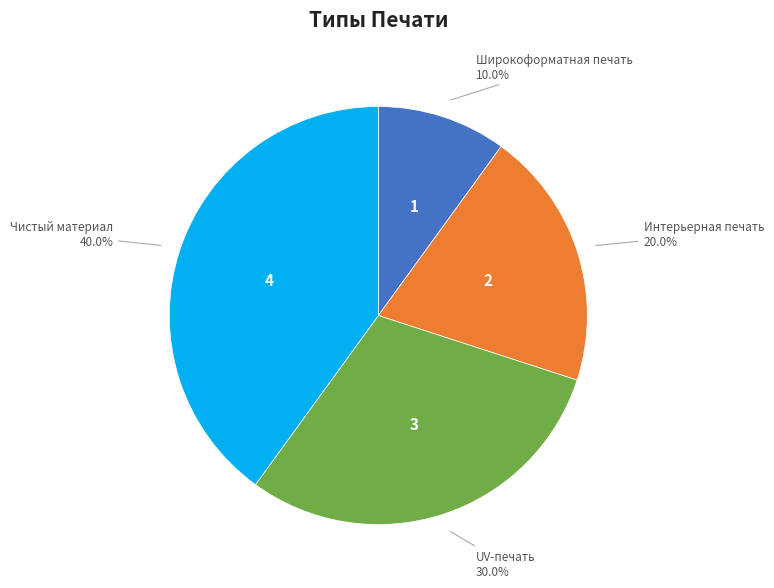

Is it true that Широкоформатная печать is 10% of the pie?

True